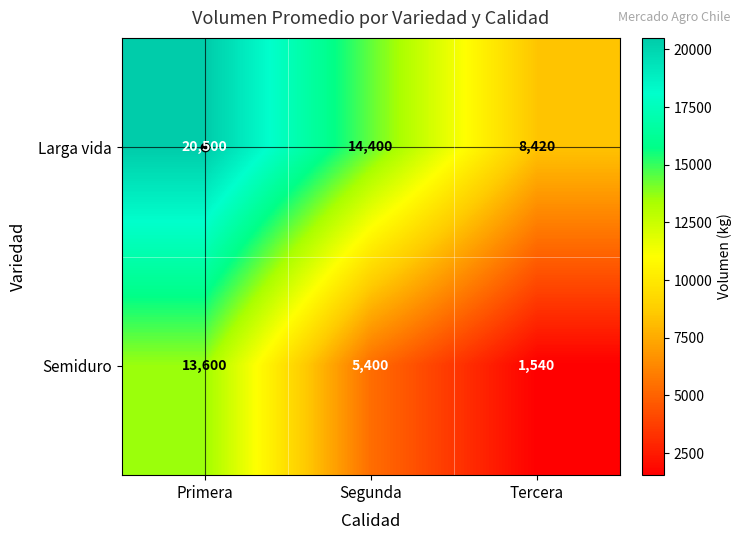

What is the approximate value of Larga vida at Segunda?

14400